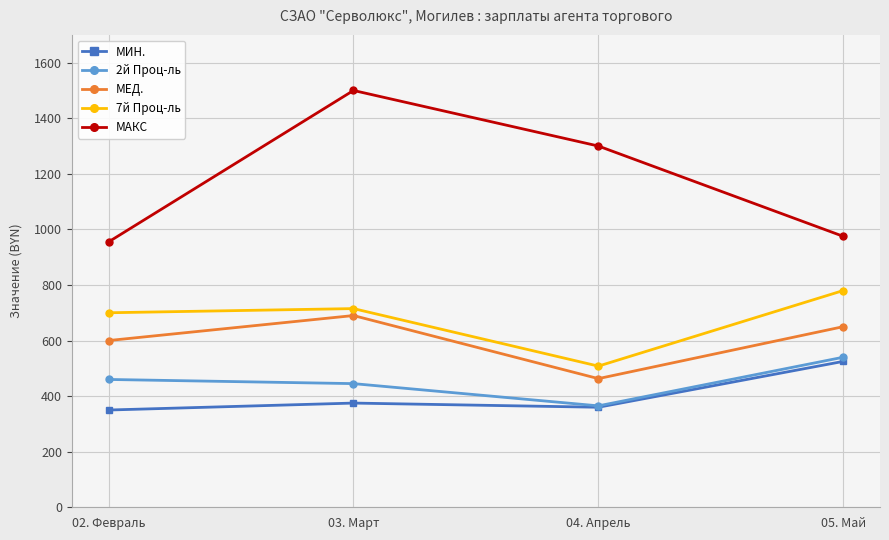

Rank the series by their maximum value, from highest to lowest.

МАКС, 7й Проц-ль, МЕД., 2й Проц-ль, МИН.